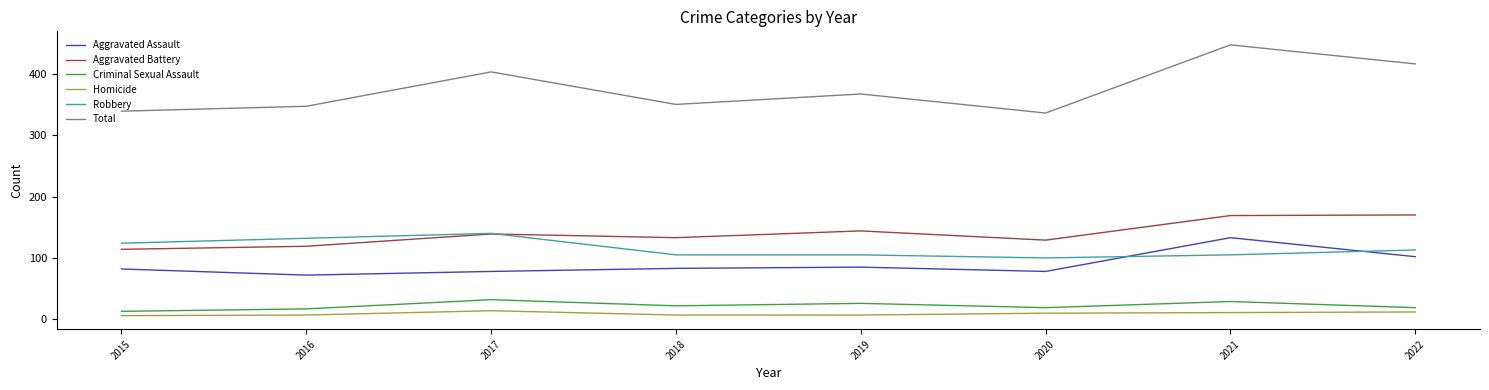

At how many categories does at least one series exceed 124?

8